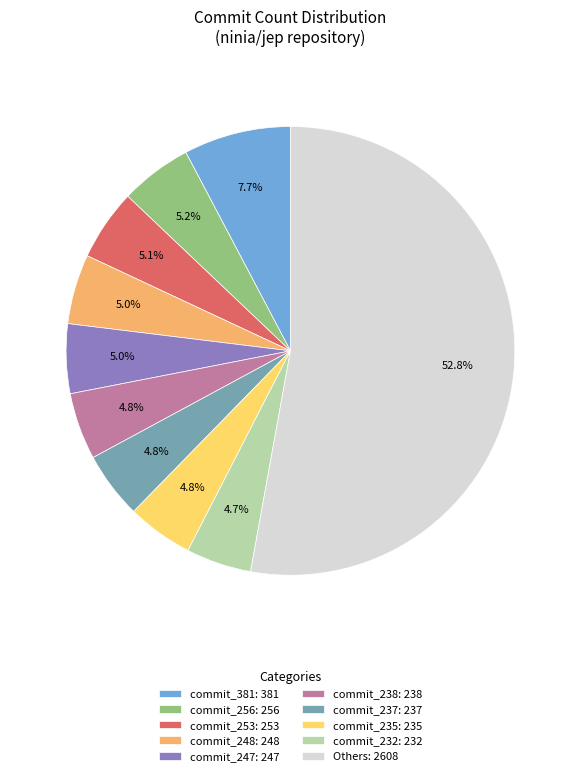

What percentage is NOT represented by commit_238: 238?

95.2%